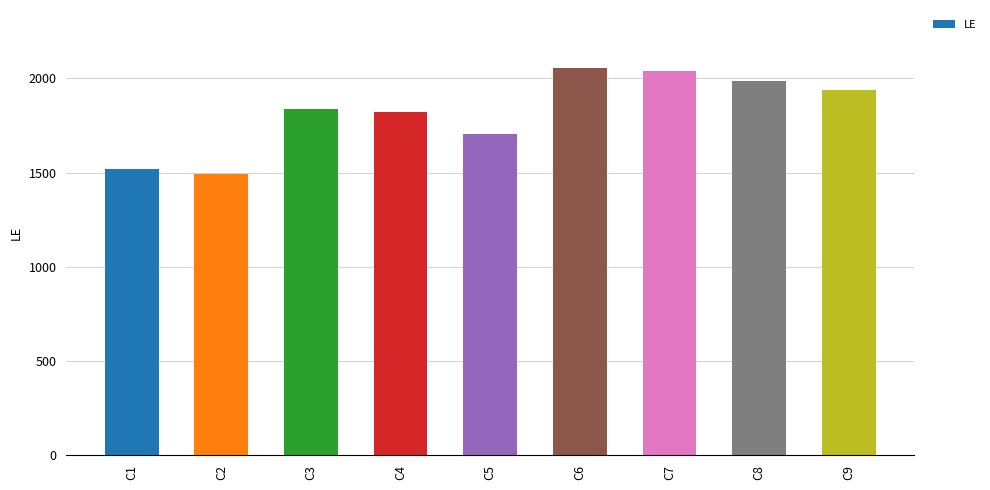

What is the difference between the values at C4 and C8?

166